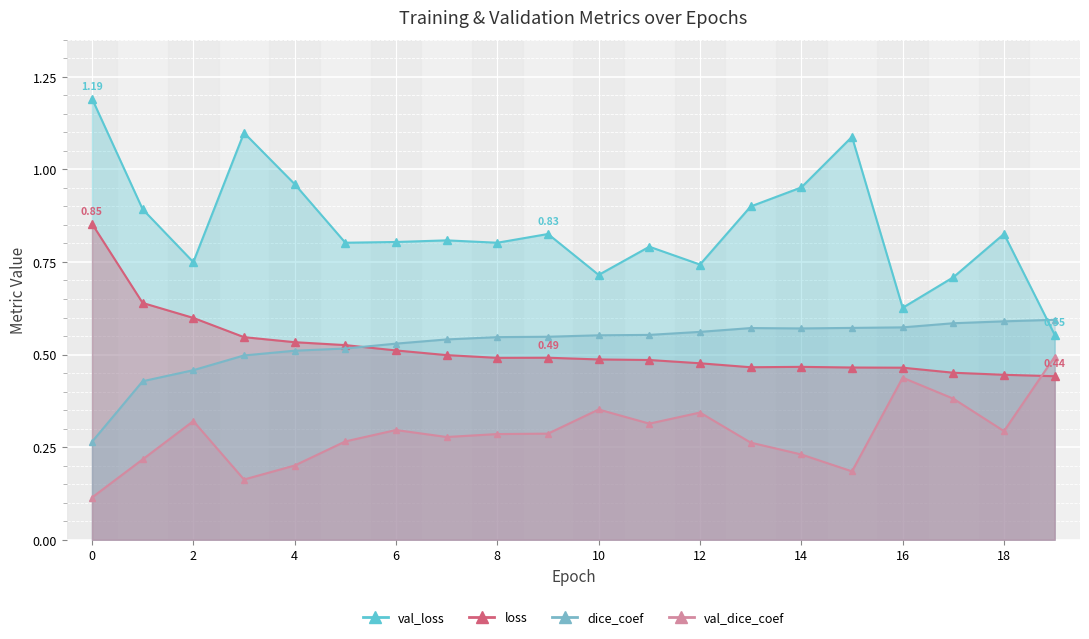

In val_loss, how many points are lower than both neighbors (excluding endpoints)?

6